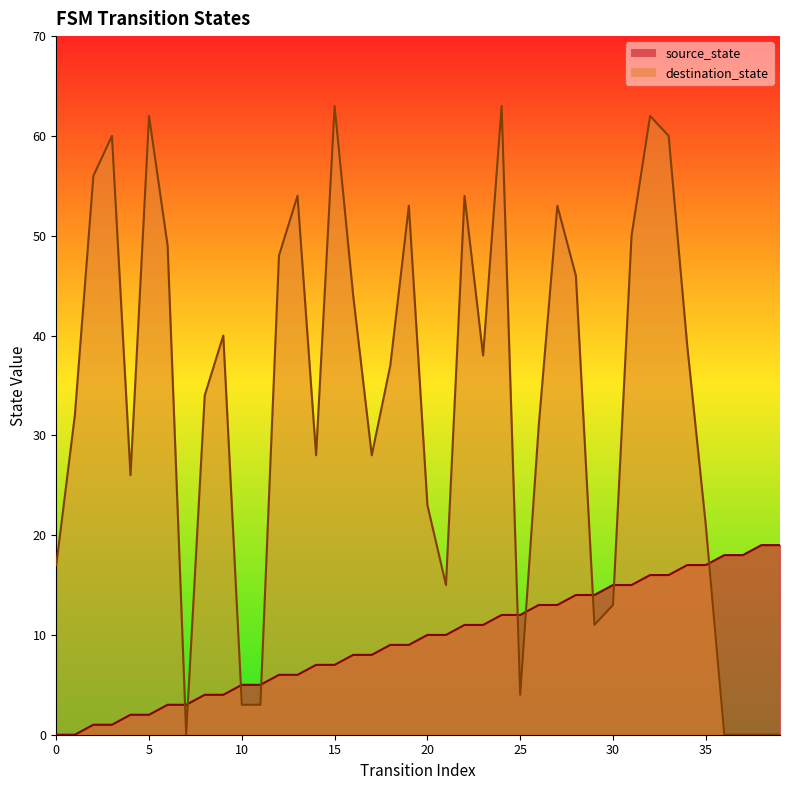

Reading left to right, extract all data points from this chart.

source_state: 0	0	1	1	2	2	3	3	4	4	5	5	6	6	7	7	8	8	9	9	10	10	11	11	12	12	13	13	14	14	15	15	16	16	17	17	18	18	19	19
destination_state: 17	32	56	60	26	62	49	0	34	40	3	3	48	54	28	63	44	28	37	53	23	15	54	38	63	4	31	53	46	11	13	50	62	60	39	21	0	0	0	0